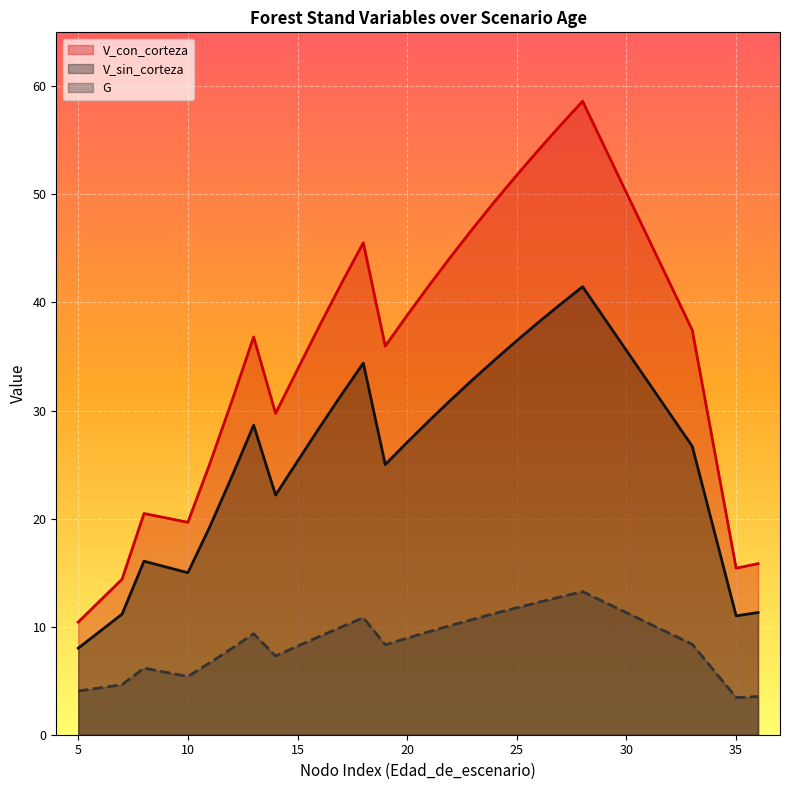

List the series in order of their overall mean, highest first.

V_con_corteza, V_sin_corteza, G